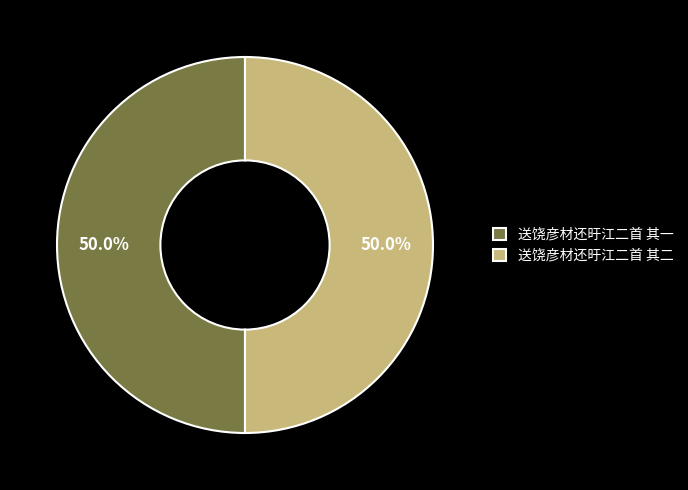

Approximately how many times larger is the value at 送饶彦材还旴江二首 其一 compared to 送饶彦材还旴江二首 其二?

1.0